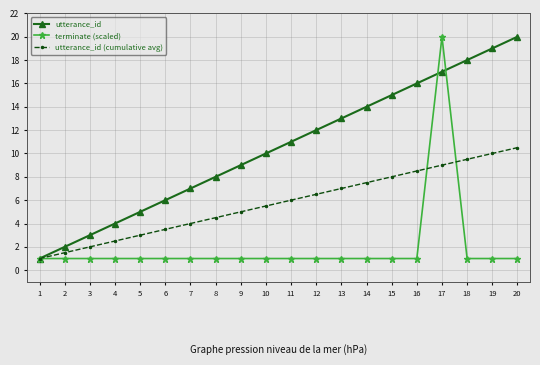

Reading right to left, list all the values displayed in this chart.

utterance_id: 20.0	19.0	18.0	17.0	16.0	15.0	14.0	13.0	12.0	11.0	10.0	9.0	8.0	7.0	6.0	5.0	4.0	3.0	2.0	1.0
terminate (scaled): 1.0	1.0	1.0	20.0	1.0	1.0	1.0	1.0	1.0	1.0	1.0	1.0	1.0	1.0	1.0	1.0	1.0	1.0	1.0	1.0
utterance_id (cumulative avg): 10.5	10.0	9.5	9.0	8.5	8.0	7.5	7.0	6.5	6.0	5.5	5.0	4.5	4.0	3.5	3.0	2.5	2.0	1.5	1.0